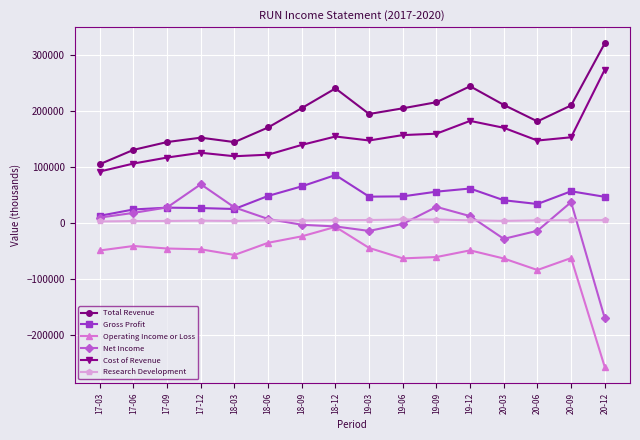

What is the difference between the maximum and minimum values in the Net Income series?

238600